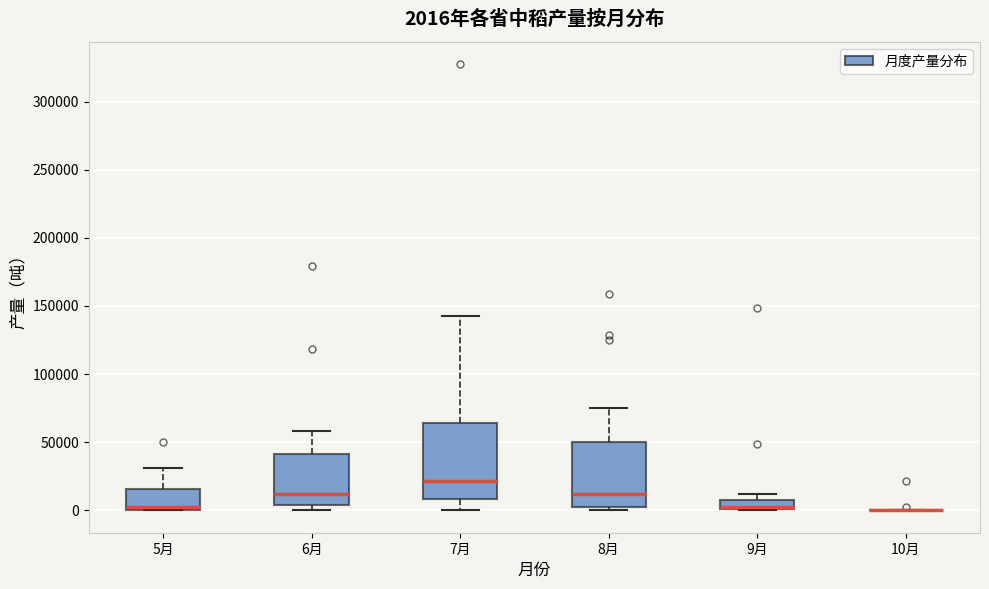

Comparing the boxes themselves (not the whiskers), which one is the tallest?

7月